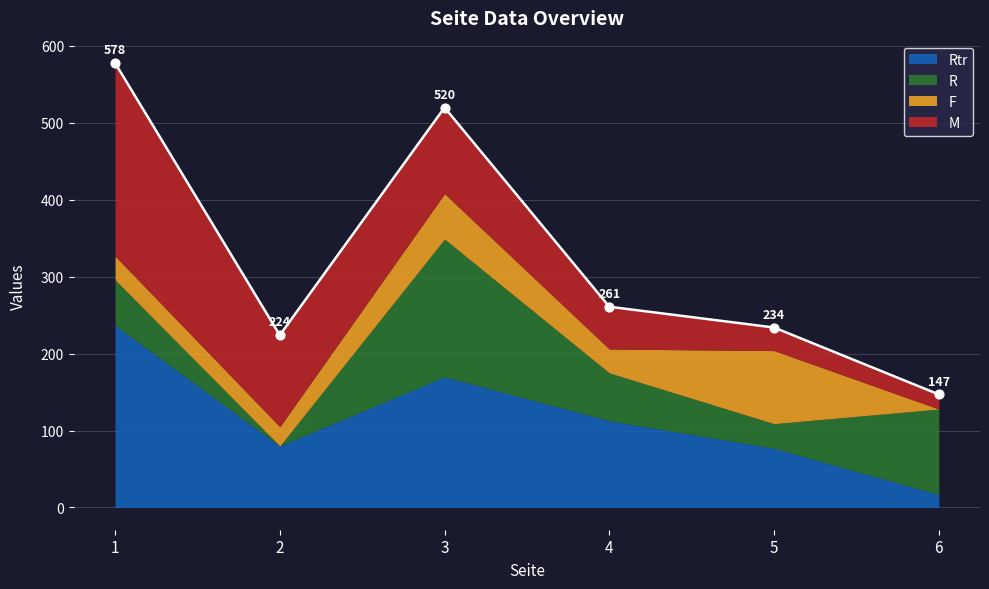

At how many categories does at least one series exceed 241?

1